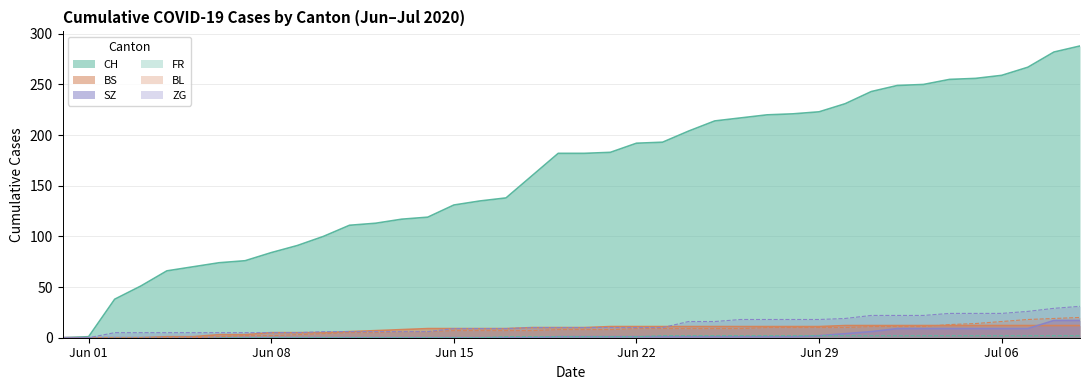

Which series has the largest total across all categories?

CH